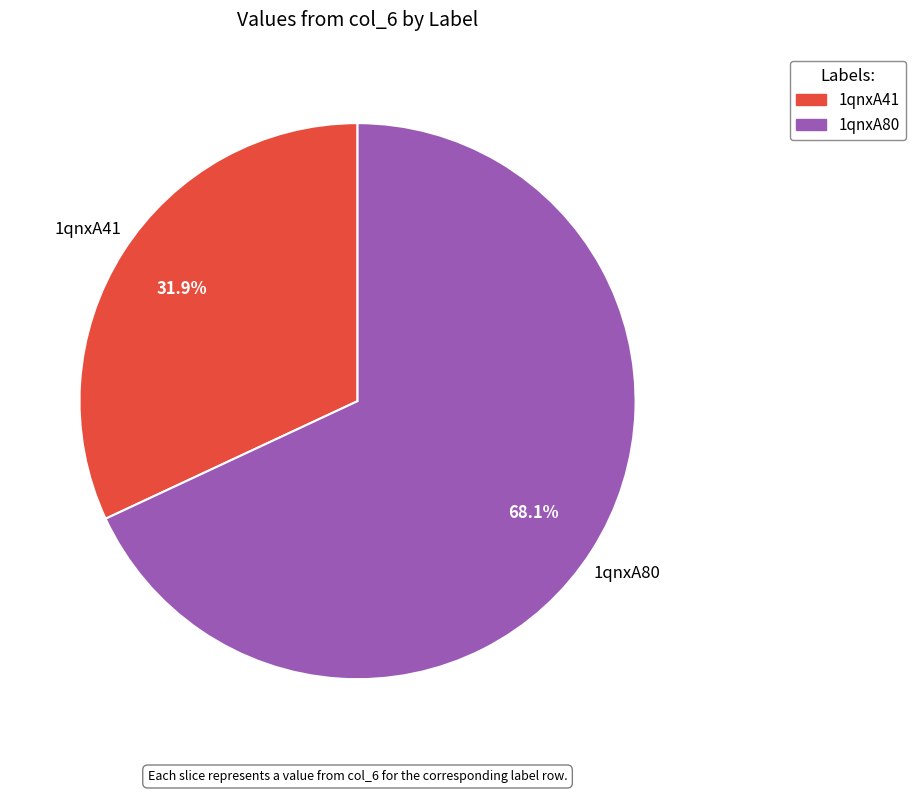

To the nearest percent, what is the average slice percentage?

50%